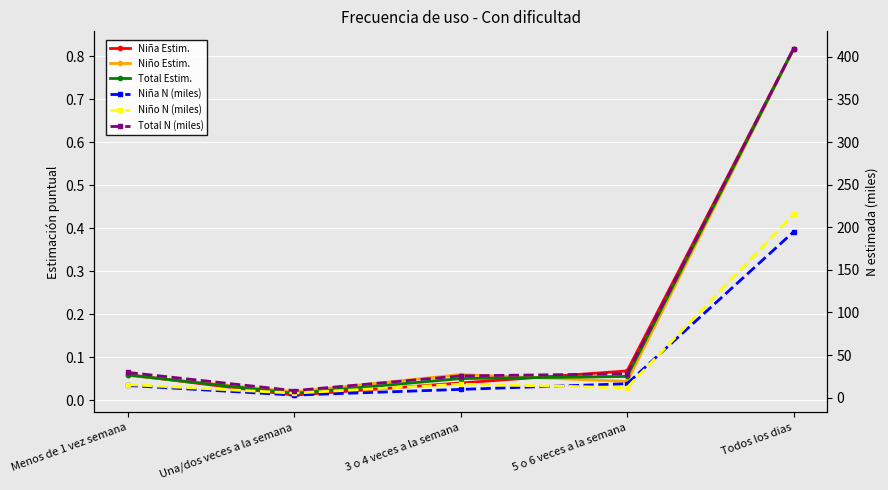

Reading right to left, list all the values displayed in this chart.

Niña Estim.: 0.8	0.1	0.0	0.0	0.1
Niño Estim.: 0.8	0.0	0.1	0.0	0.1
Total Estim.: 0.8	0.1	0.1	0.0	0.1
Niña N (miles): 194.6	16.3	9.7	3.0	14.3
Niño N (miles): 215.0	11.7	15.8	5.3	15.3
Total N (miles): 409.6	28.0	25.5	8.2	29.6